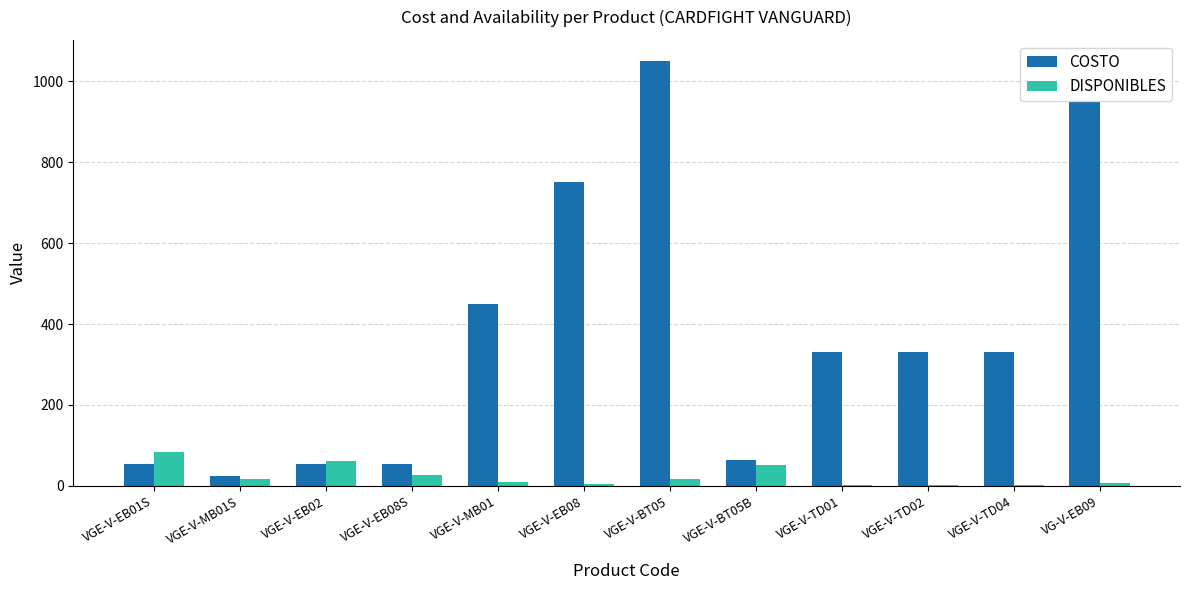

Which series has the largest total across all categories?

COSTO